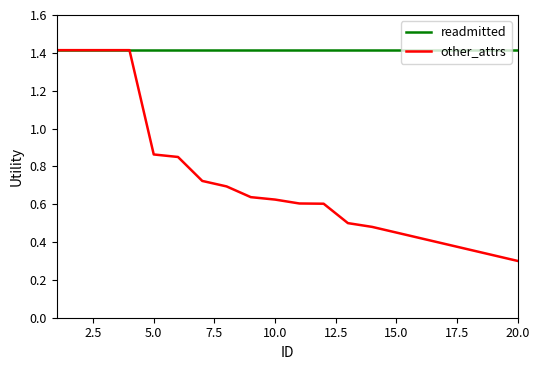

List the series in order of their overall mean, highest first.

readmitted, other_attrs